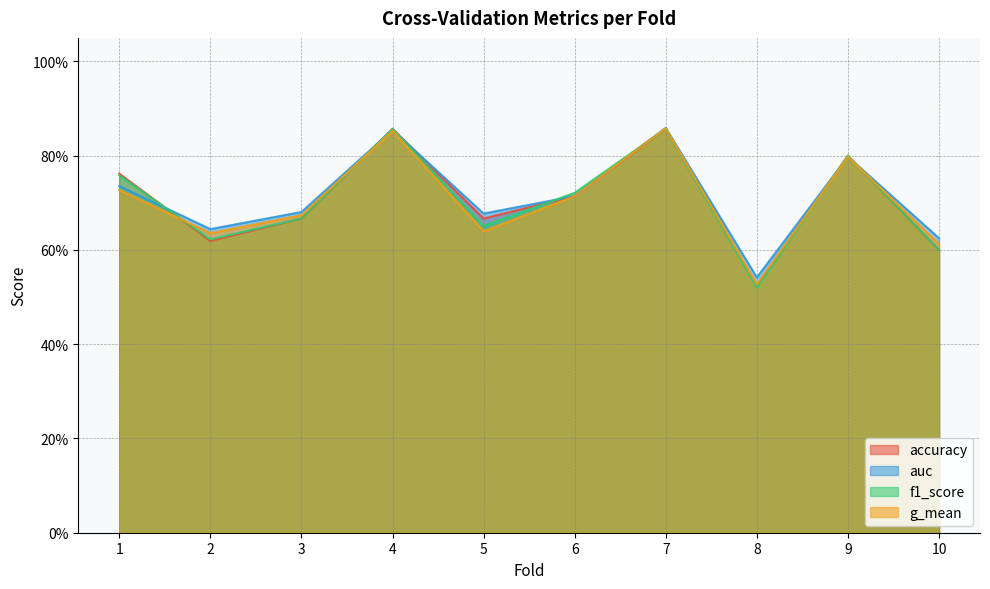

At which category is the sum across all series the highest?

7